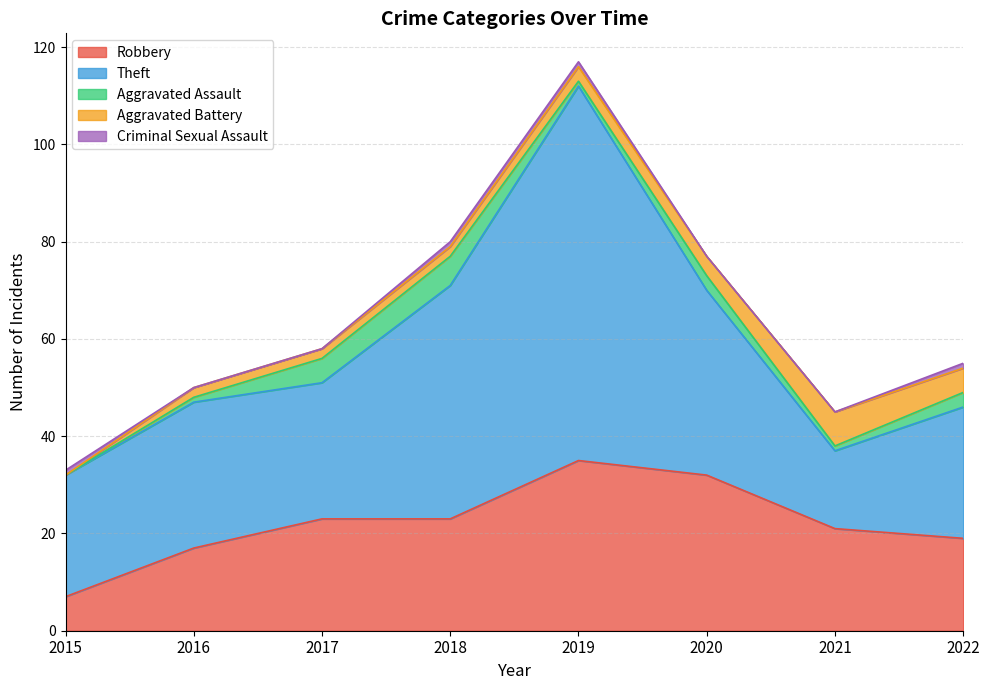

How many lines are shown in the chart?

5